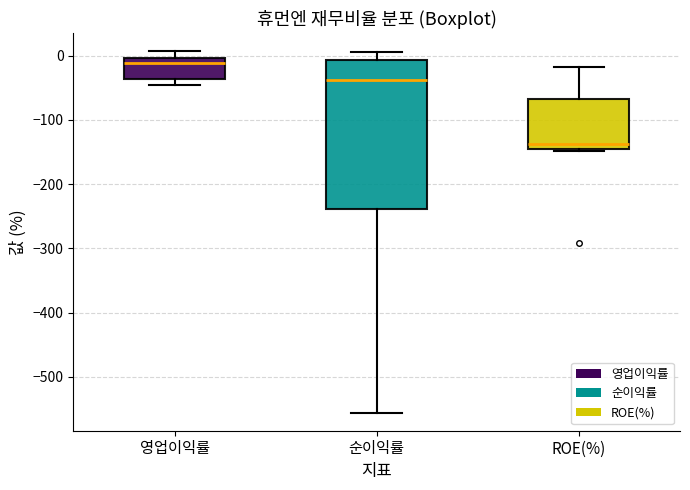

Reading left to right, transcribe this box plot: for each box, give where its median line is, the range the box spans, and where its two whiskers end, as read against the y-axis. The values are not printed on the chart, so give them approximately, as read against the axis.

영업이익률: median -10, box -40 to 0, whiskers -50 to 10
순이익률: median -40, box -240 to -10, whiskers -560 to 10
ROE(%): median -140, box -150 to -70, whiskers -150 to -20